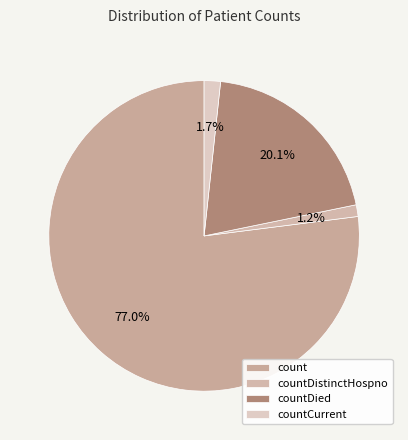

To the nearest percent, what is the average slice percentage?

25%